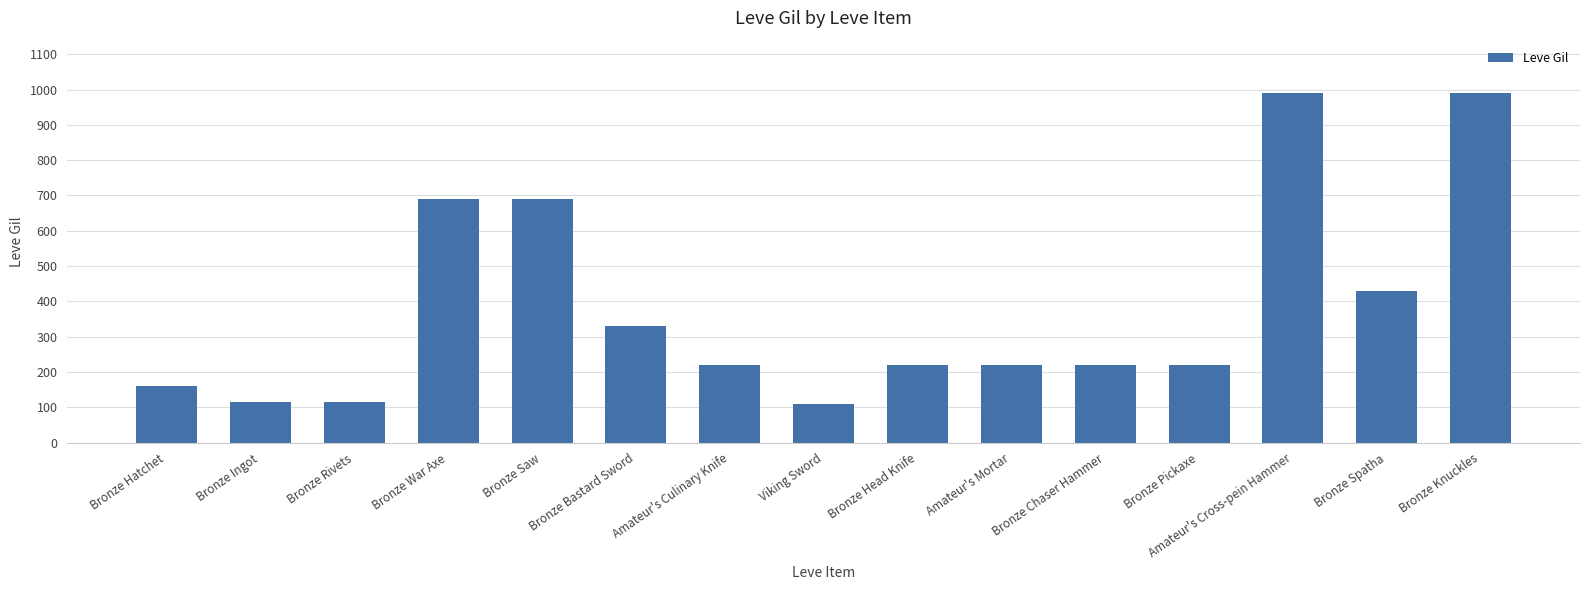

What is the change in value from Amateur's Mortar to Amateur's Cross-pein Hammer?

+770